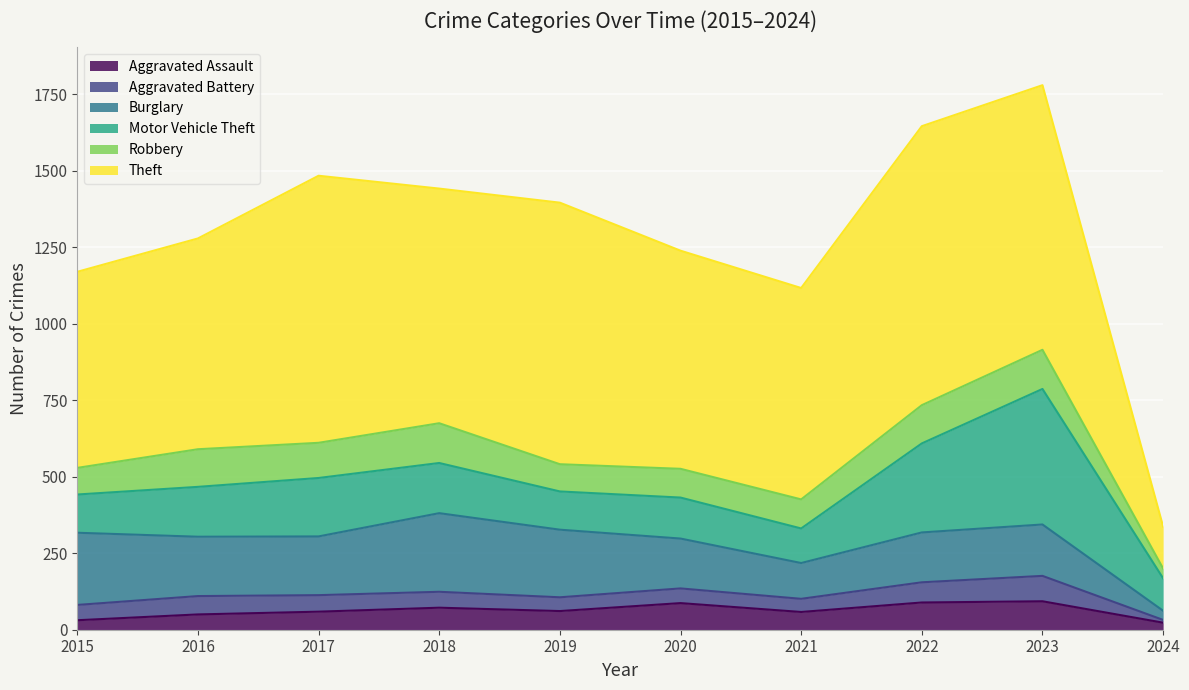

Which series has the largest total across all categories?

Theft